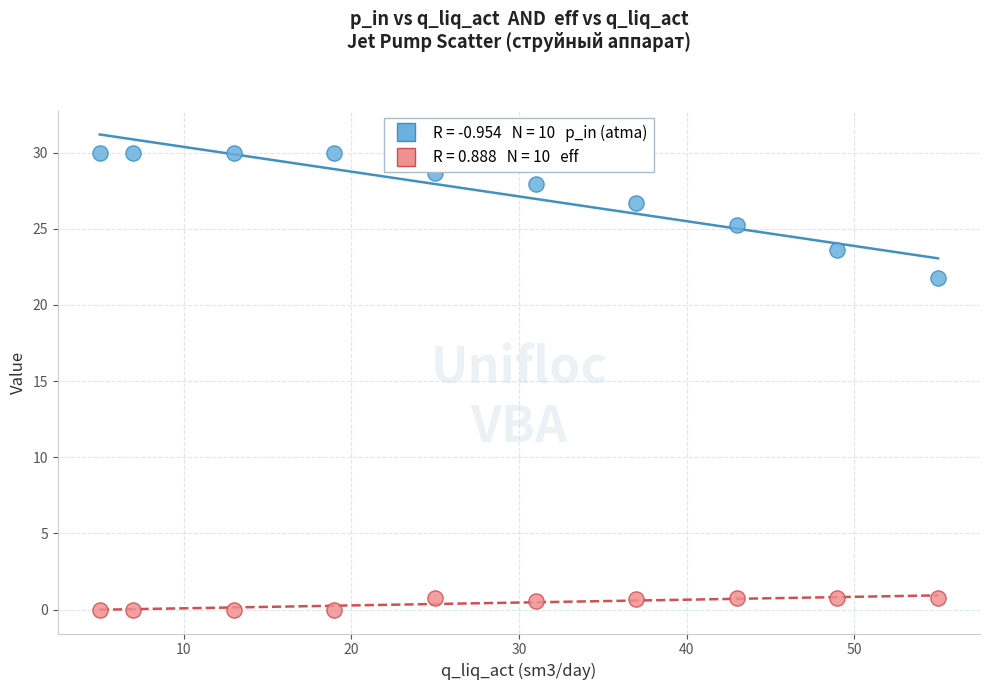

Across all series, what Y value is closest to 15?

21.8